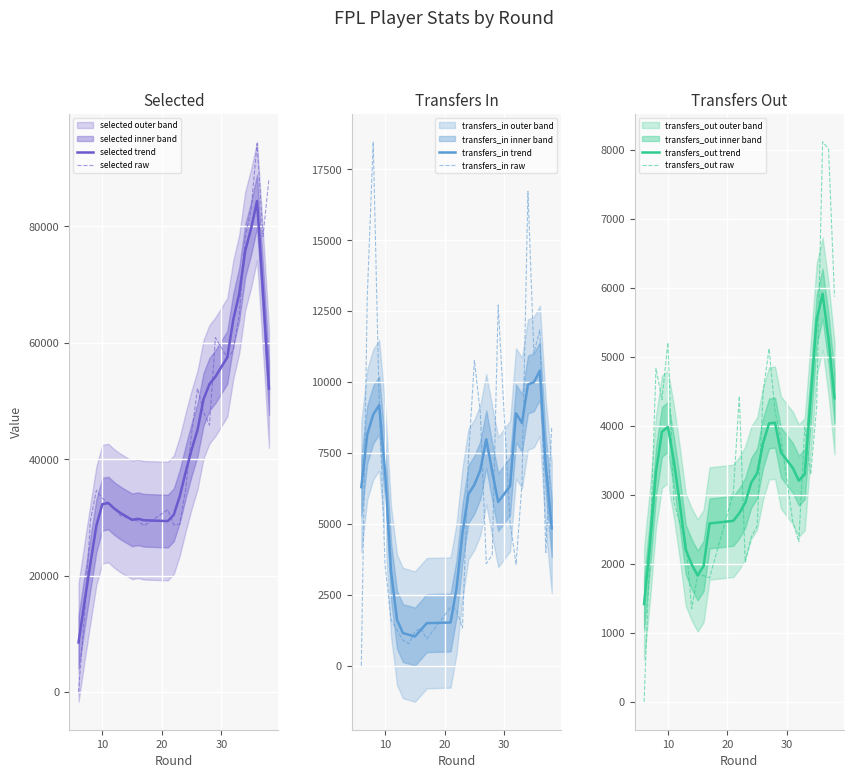

What is the highest value of the transfers_out trend series?

5916.0